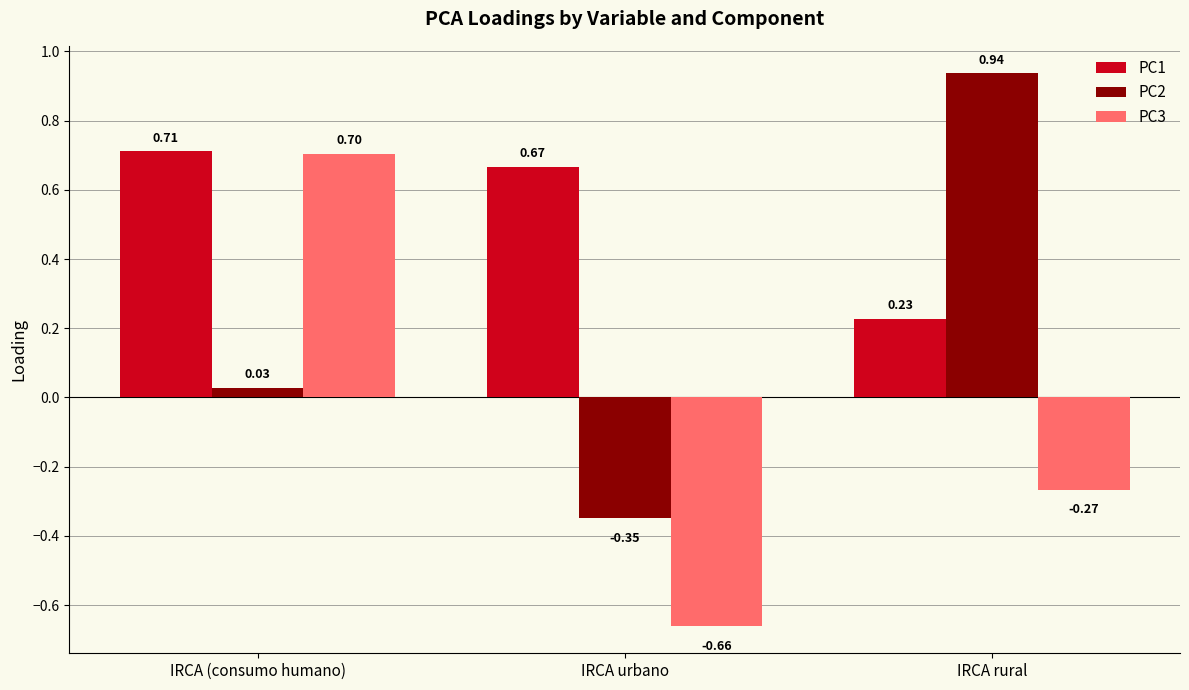

Which category has the highest value in the PC2 series?

IRCA rural